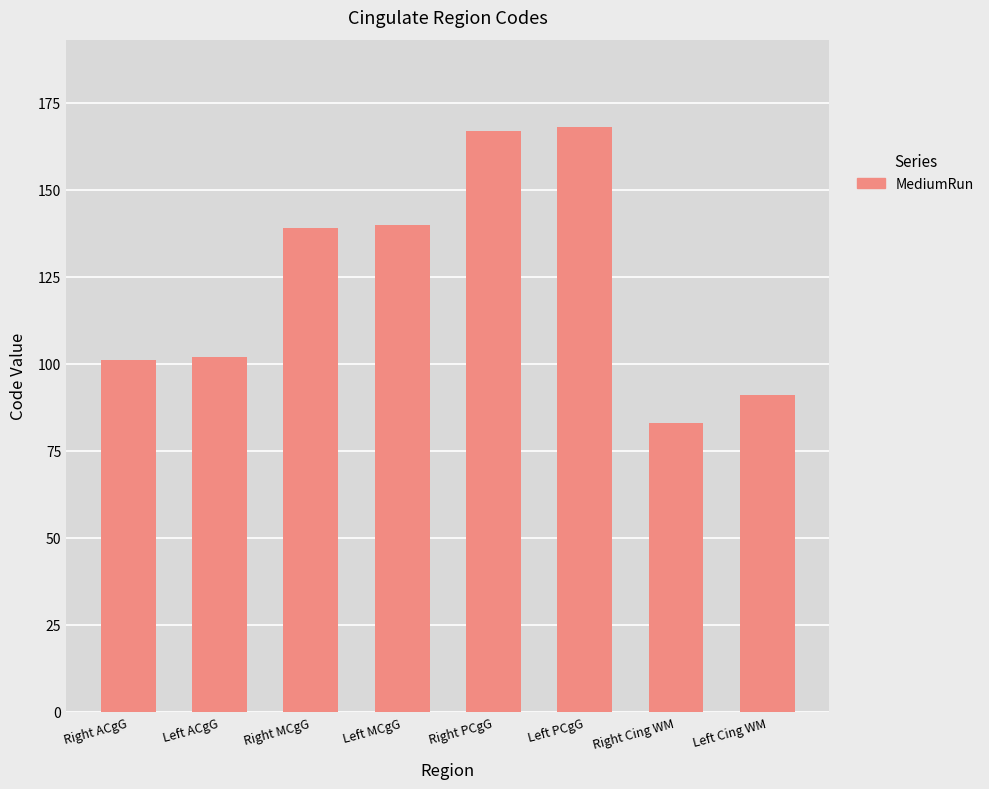

What is the minimum value shown in the chart?

83